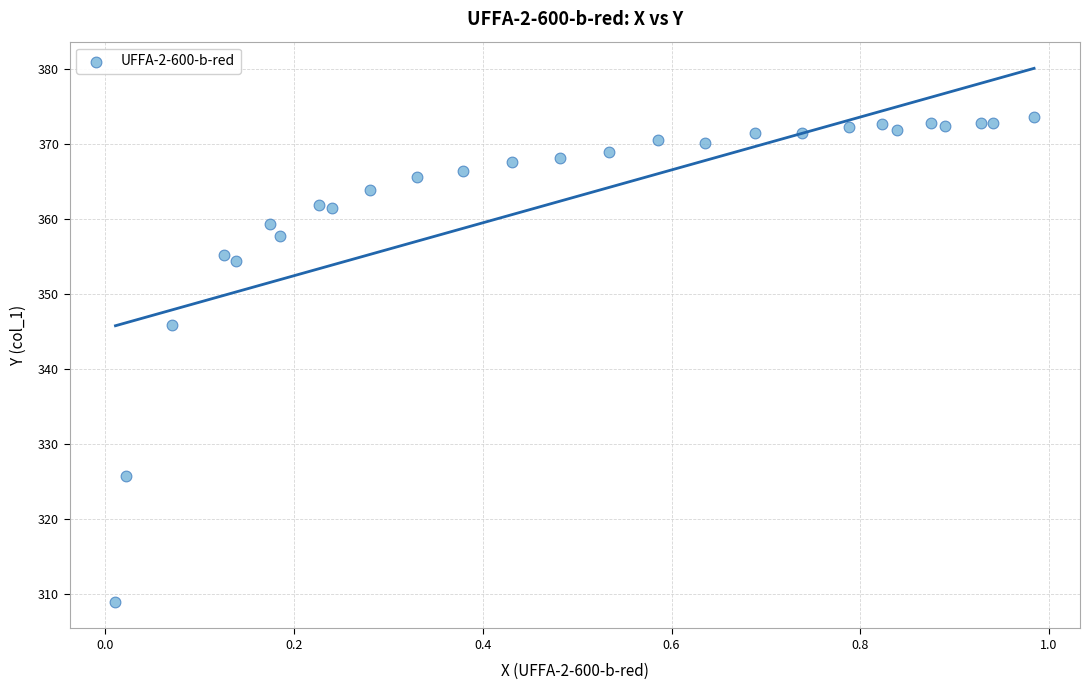

What Y value in the scatter plot is closest to 341?

345.9